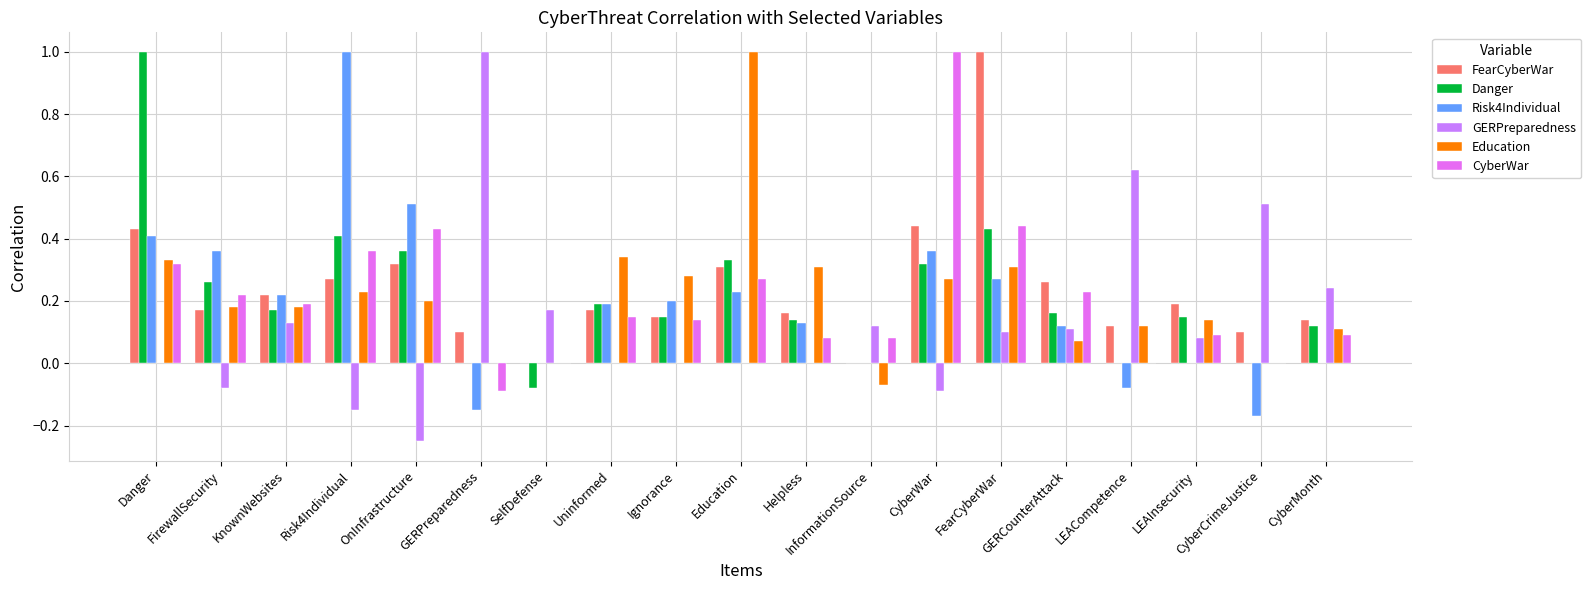

Are the bars horizontal?

No